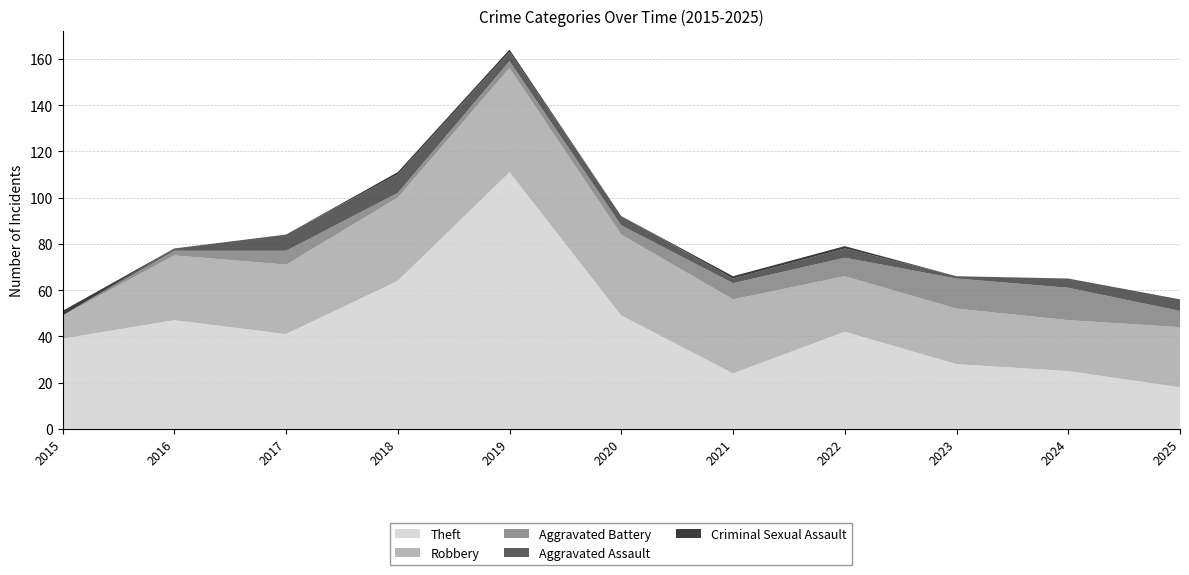

Reading right to left, extract all data points from this chart.

Theft: 18	25	28	42	24	49	111	64	41	47	39
Robbery: 26	22	24	24	32	35	45	36	30	28	10
Aggravated Battery: 7	14	13	8	7	4	3	2	6	2	0
Aggravated Assault: 5	4	1	4	2	4	4	8	7	1	0
Criminal Sexual Assault: 0	0	0	1	1	0	1	1	0	0	2